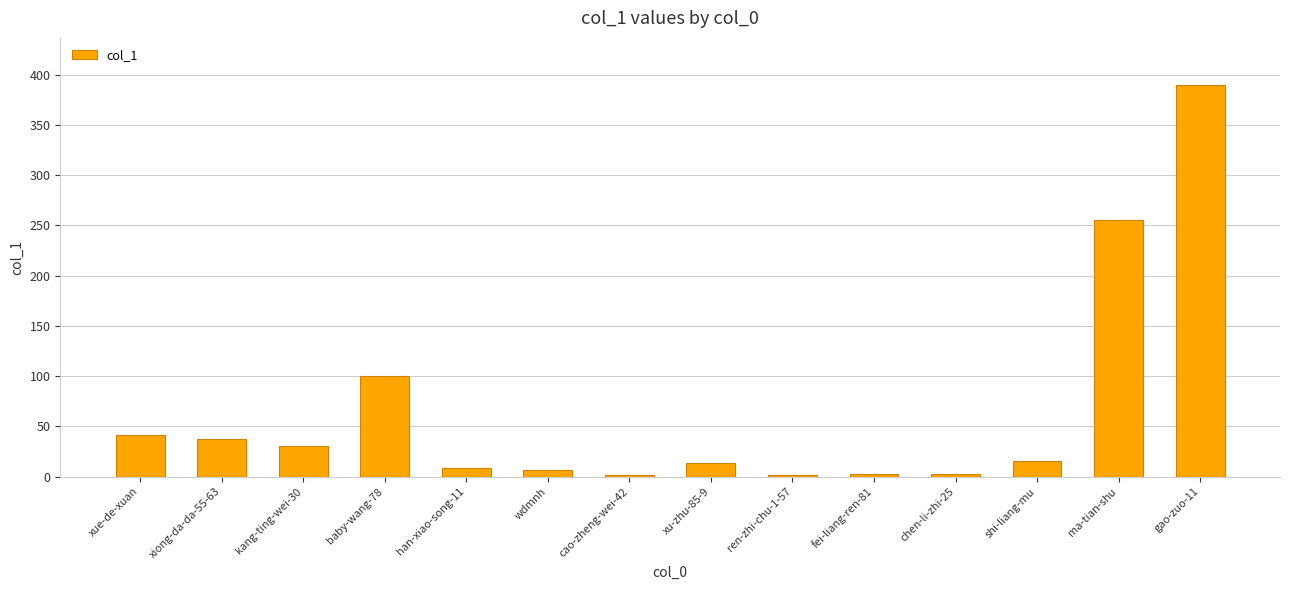

At which label is the value closest to 196?

ma-tian-shu